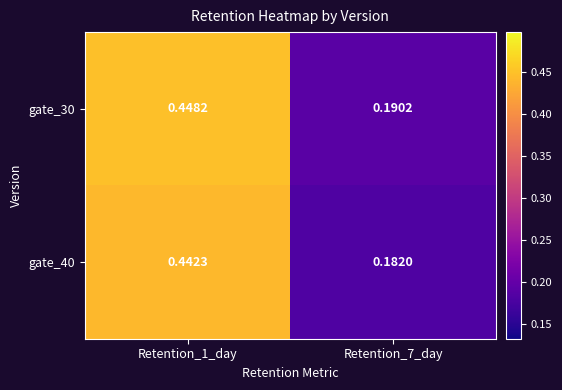

Is the value of gate_40 at Retention_7_day greater than the value of gate_30 at Retention_1_day?

No